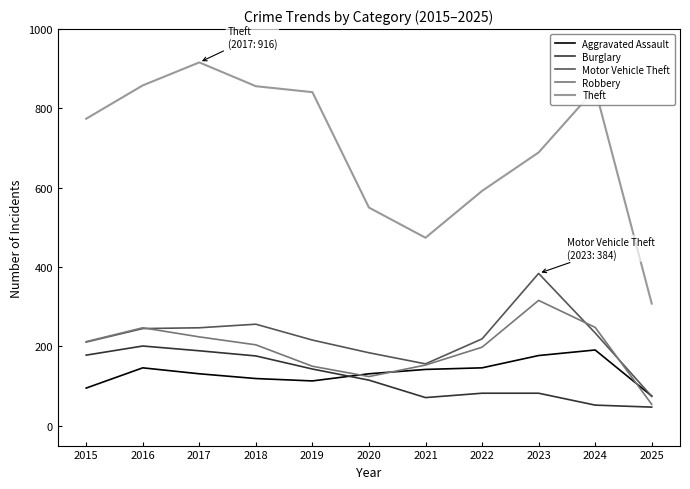

True or false: Aggravated Assault has a value of 176 at 2018.

False